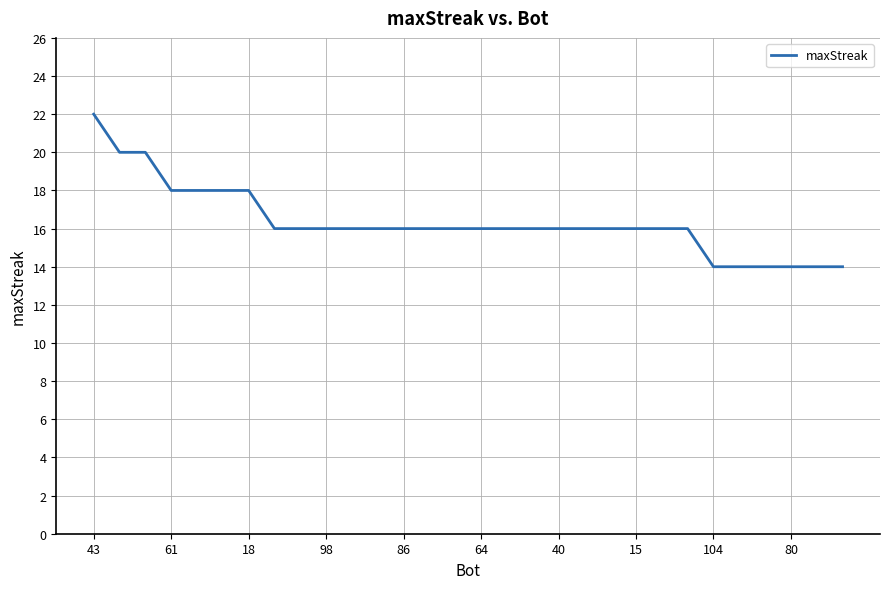

Does the chart display data point markers on the line(s)?

No